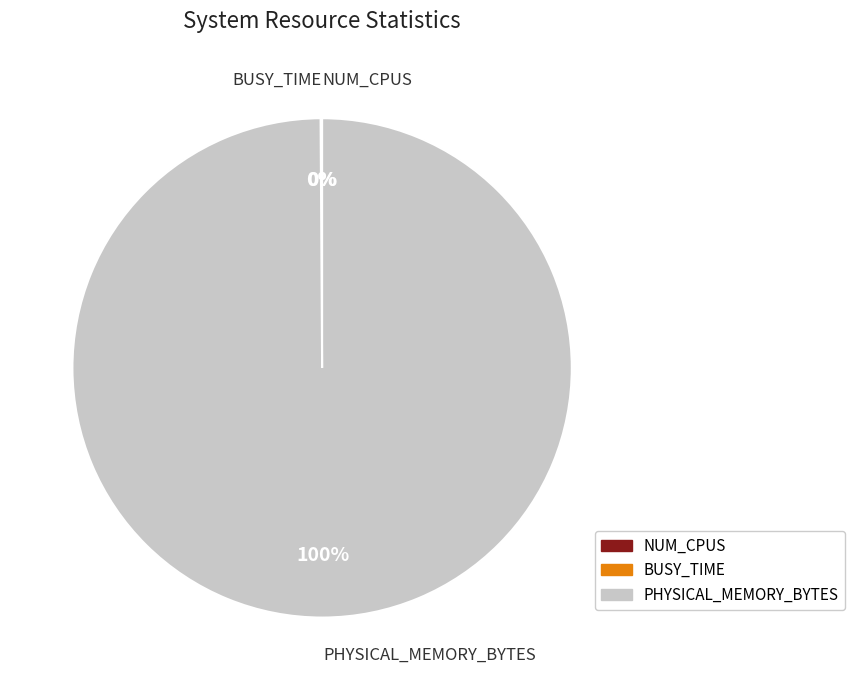

What percentage is the PHYSICAL_MEMORY_BYTES slice, to the nearest percent?

100%